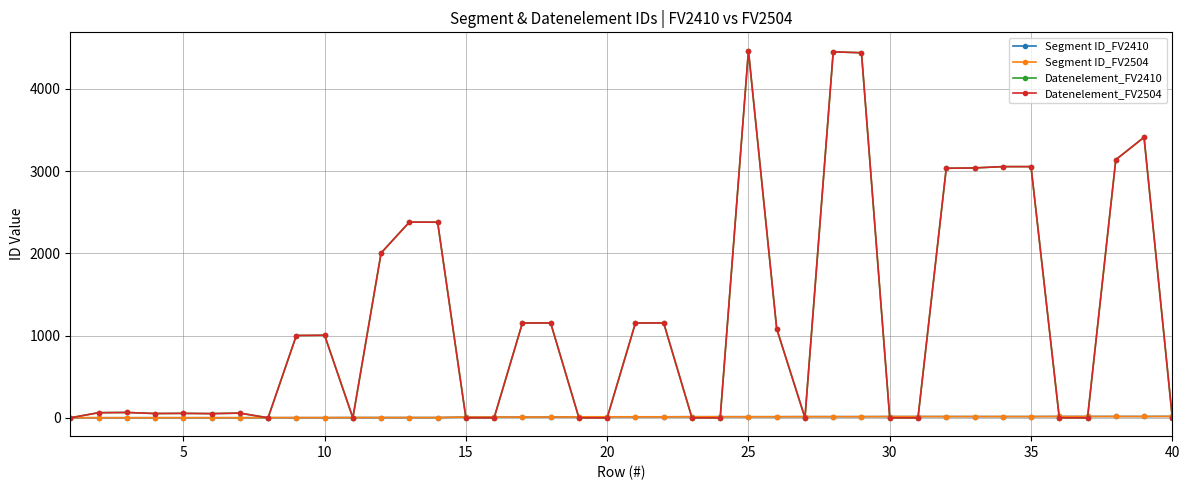

Is this an area chart (filled region under the line)?

No